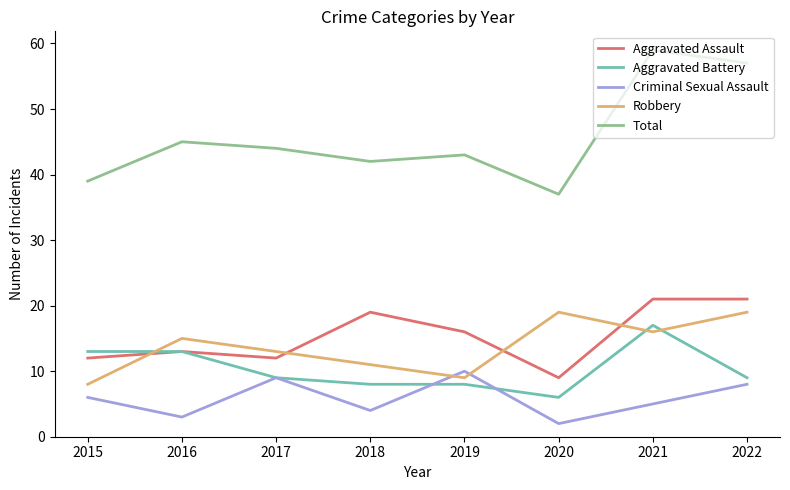

Reading left to right, list all the values displayed in this chart.

Aggravated Assault: 2015=12	2016=13	2017=12	2018=19	2019=16	2020=9	2021=21	2022=21
Aggravated Battery: 2015=13	2016=13	2017=9	2018=8	2019=8	2020=6	2021=17	2022=9
Criminal Sexual Assault: 2015=6	2016=3	2017=9	2018=4	2019=10	2020=2	2021=5	2022=8
Robbery: 2015=8	2016=15	2017=13	2018=11	2019=9	2020=19	2021=16	2022=19
Total: 2015=39	2016=45	2017=44	2018=42	2019=43	2020=37	2021=59	2022=57